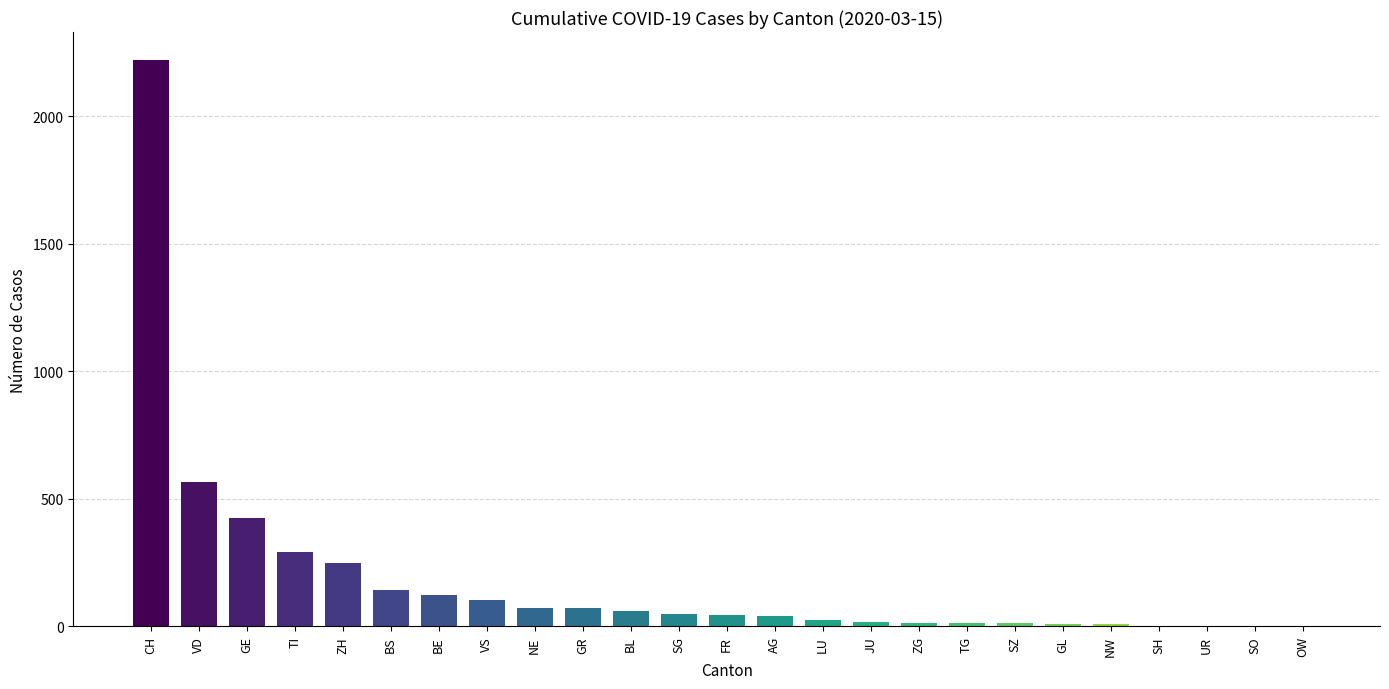

Where is the data nearest to the value 1110?

VD